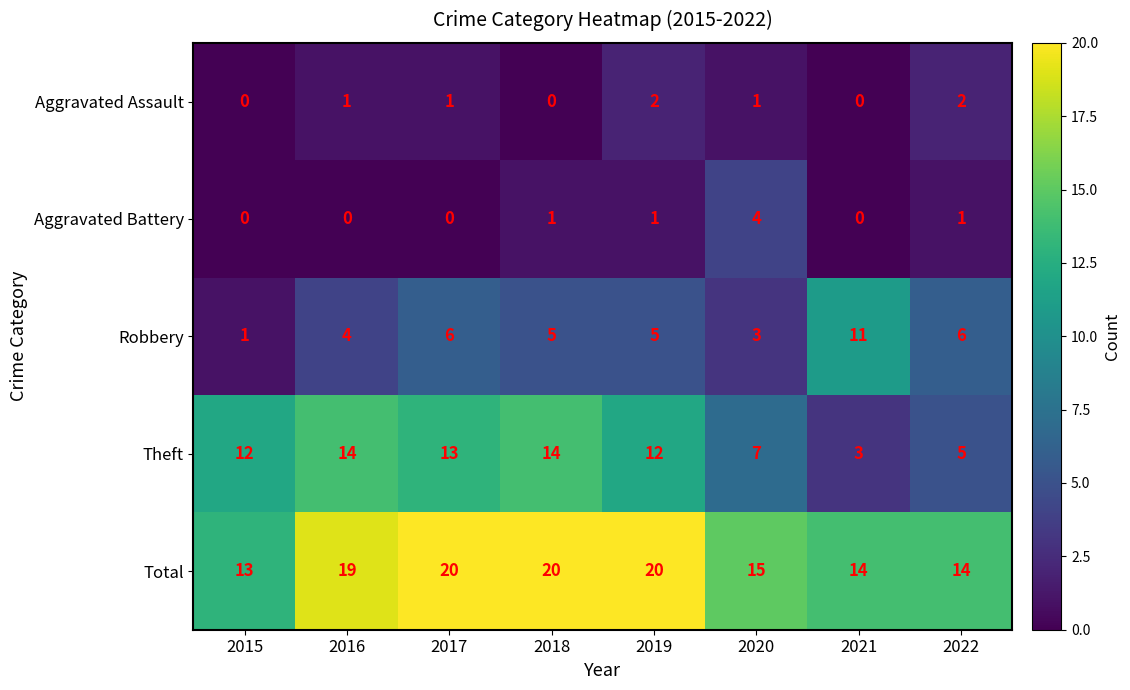

Is it true that Robbery equals 9 at 2019?

False